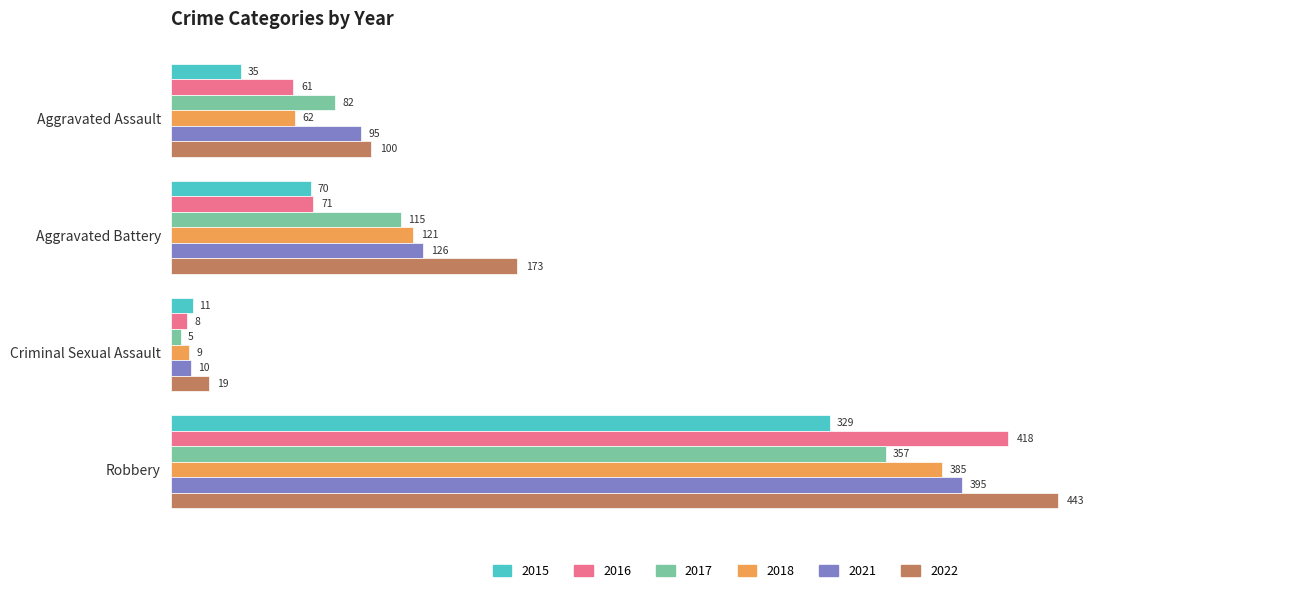

Which series has the widest spread of values?

2022